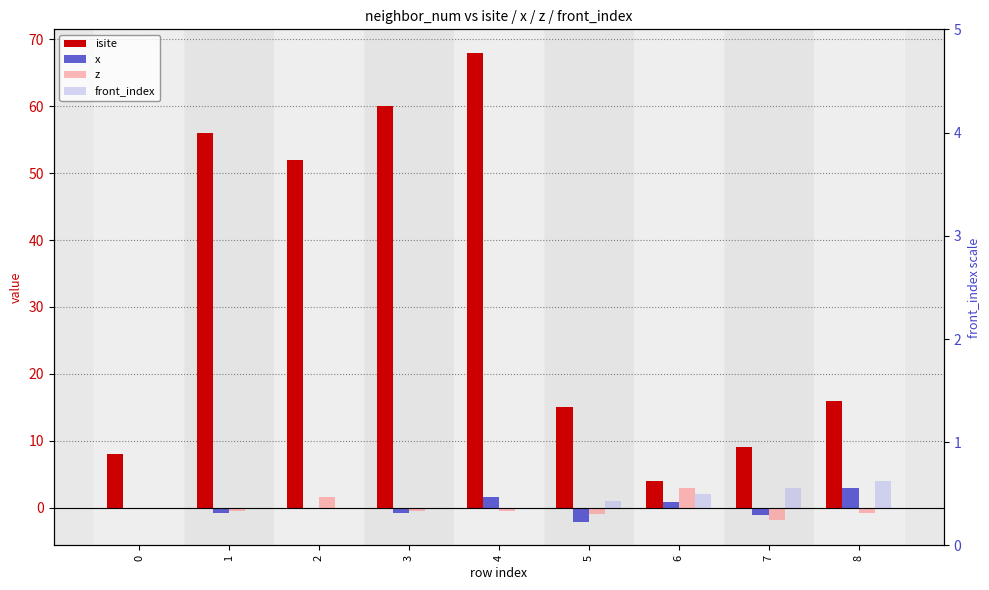

Which category has the highest value in the front_index series?

8